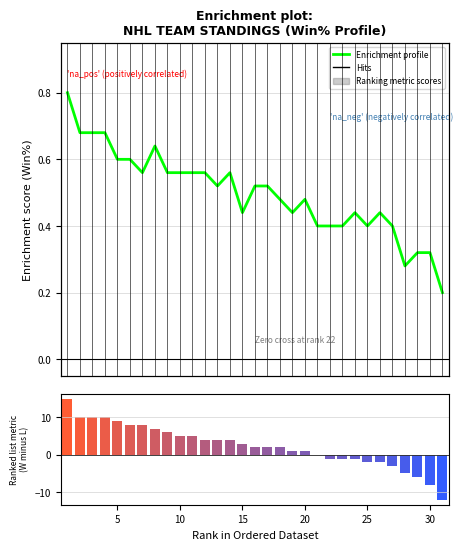

What is the highest value of the Enrichment profile series?

0.8